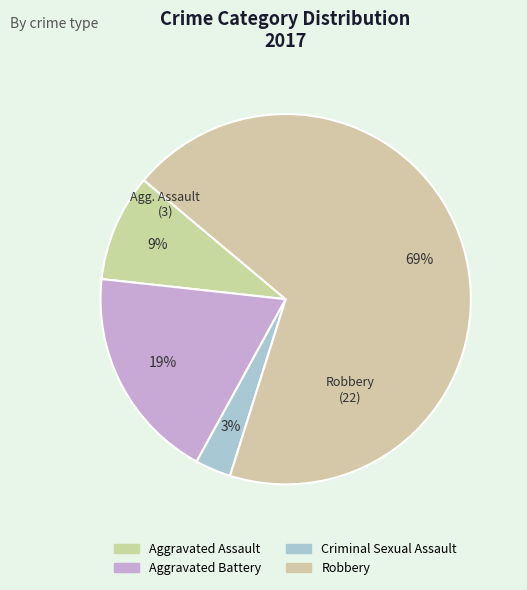

To the nearest percent, what is the combined percentage of Robbery and Criminal Sexual Assault?

72%